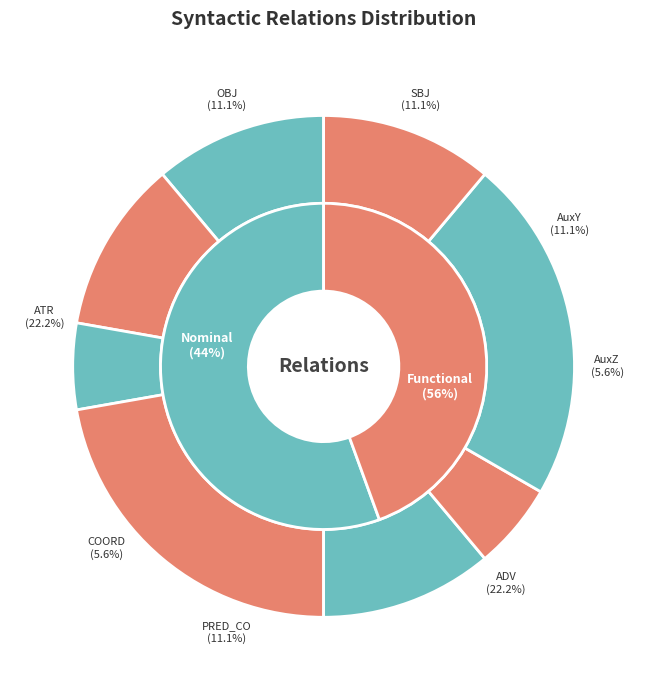

Is OBJ the majority of the pie?

No